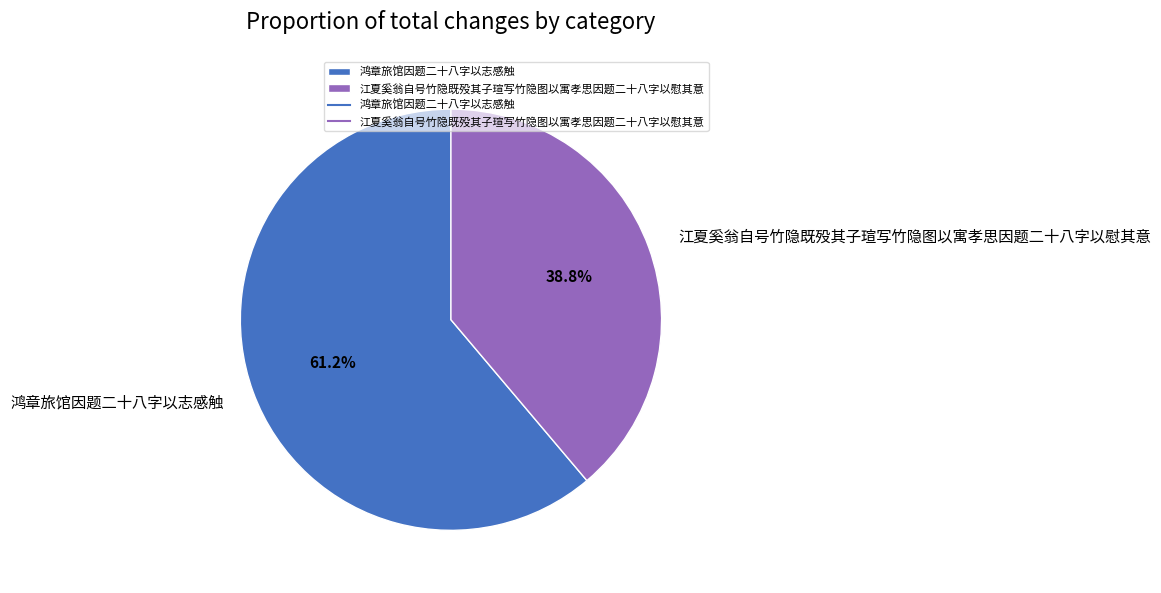

What is the largest slice in the pie chart?

鸿章旅馆因题二十八字以志感触